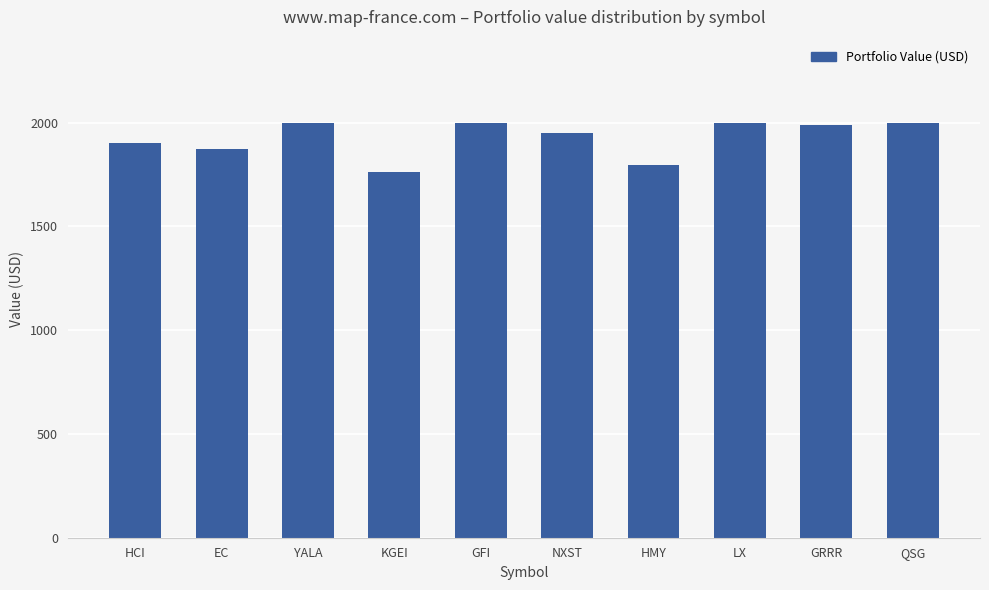

What is the approximate value at YALA?

1995.6